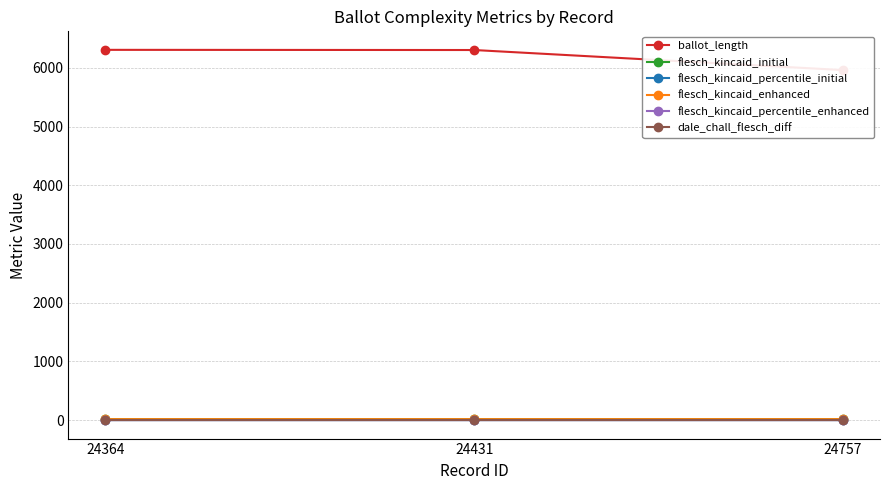

At which label is flesch_kincaid_enhanced closest to 15?

24757